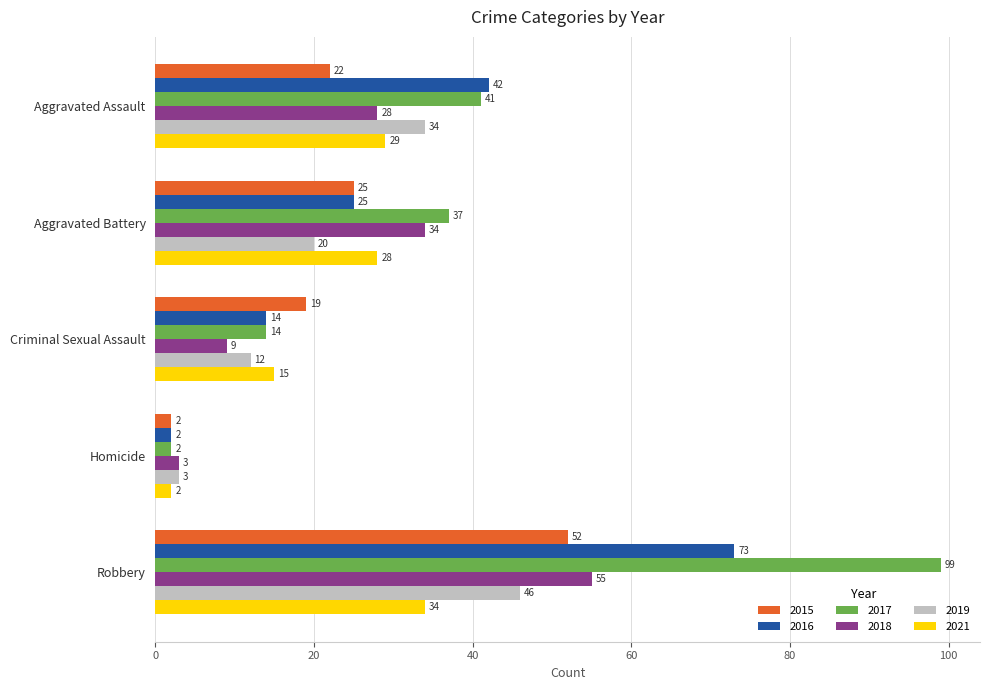

The 2021 series shows 20 at Aggravated Assault. True or false?

False